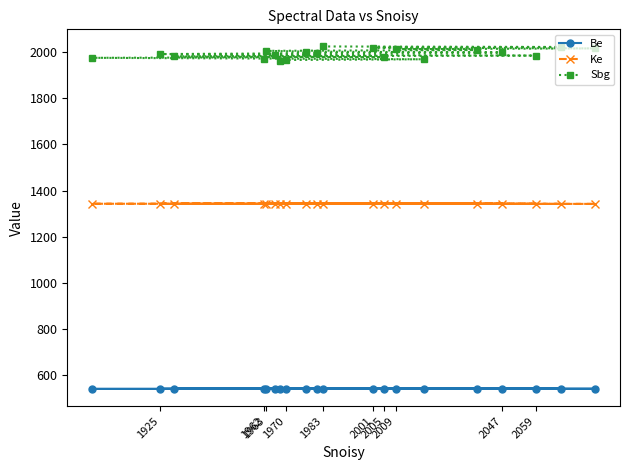

True or false: Sbg and Ke intersect in this chart.

False